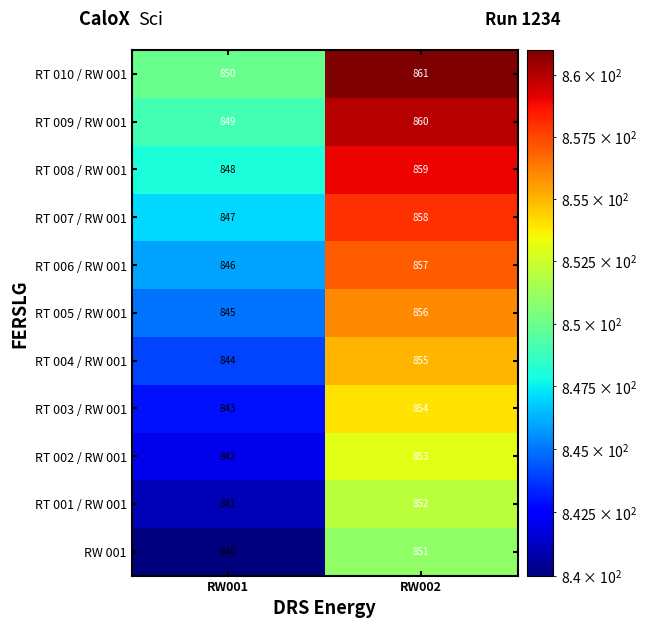

Which label corresponds to the smallest value in the chart?

RW001